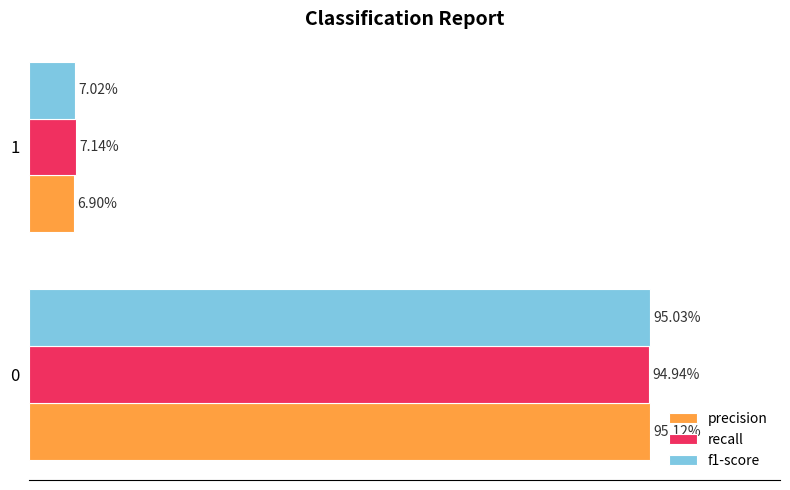

Rank the series by their maximum value, from lowest to highest.

recall, f1-score, precision